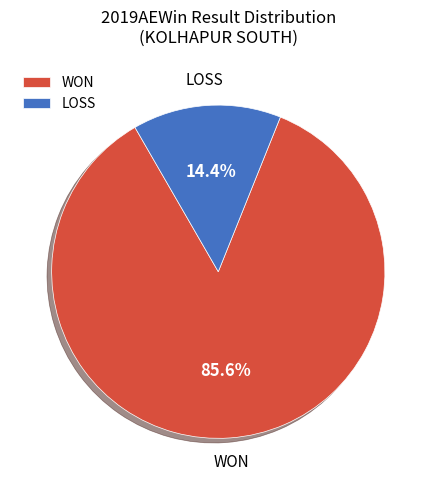

What portion of the pie excludes LOSS?

85.6%